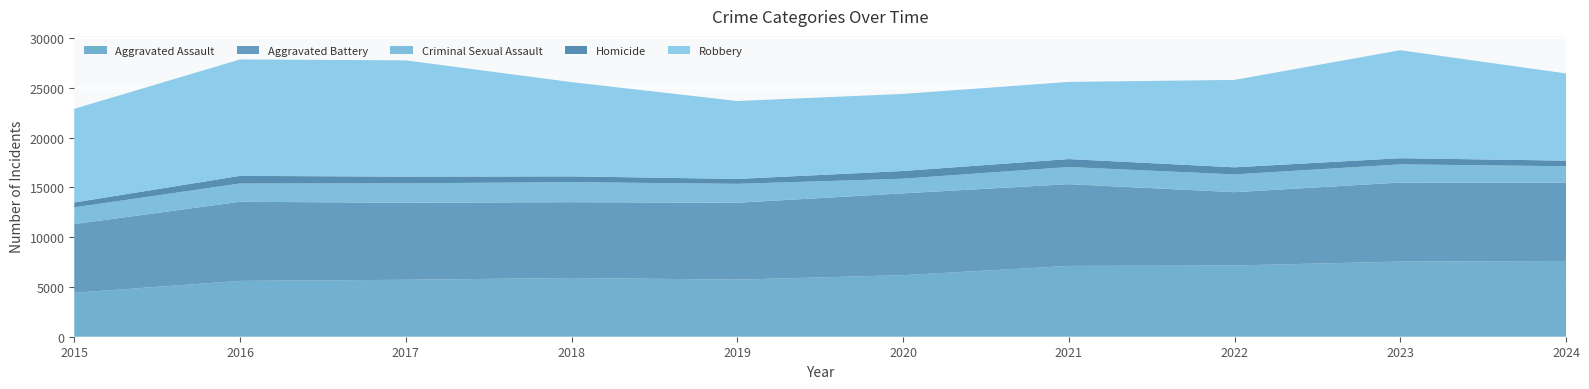

Reading left to right, transcribe all the data shown in this chart.

Aggravated Assault: 4412	5608	5719	5899	5735	6180	7111	7153	7549	7601
Aggravated Battery: 6901	7944	7736	7611	7719	8218	8212	7364	7936	7865
Criminal Sexual Assault: 1679	1834	1953	2012	1900	1473	1720	1783	1824	1654
Homicide: 488	770	668	583	491	773	799	714	619	564
Robbery: 9406	11691	11677	9464	7825	7739	7749	8777	10845	8756